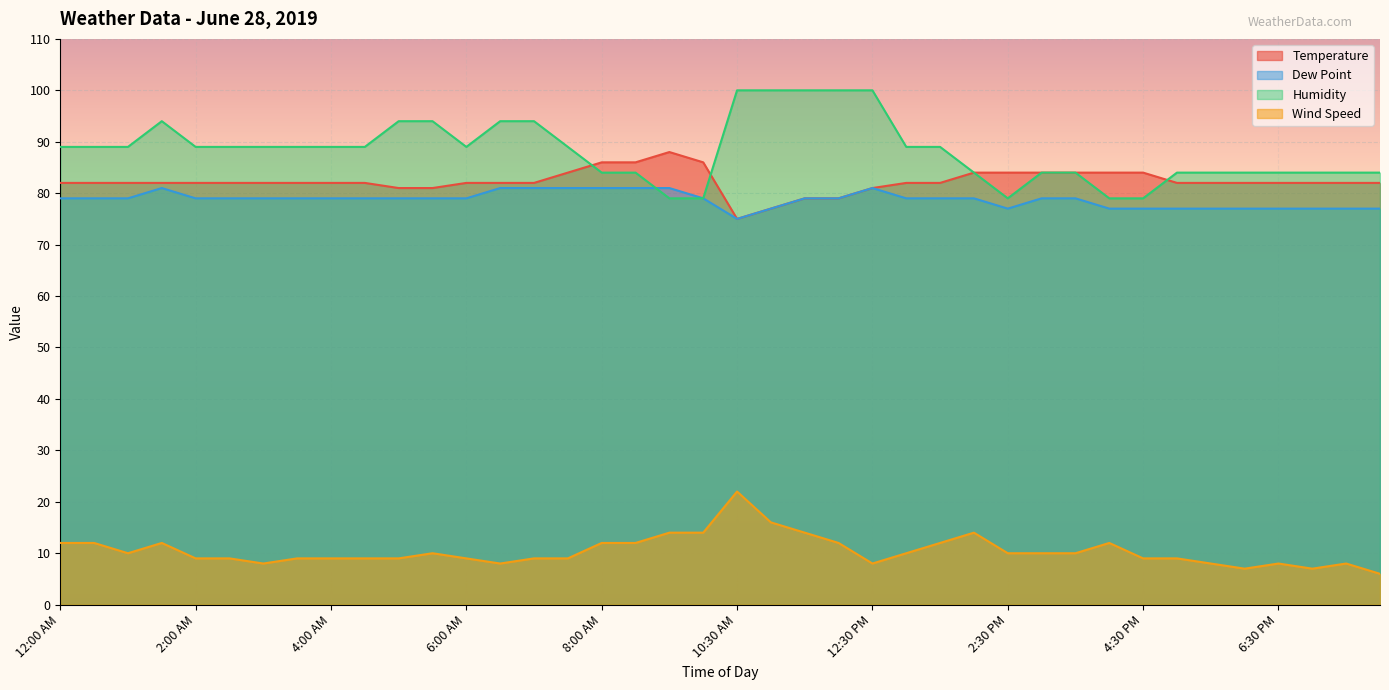

True or false: Dew Point has more than 1 points higher than both neighbors.

True